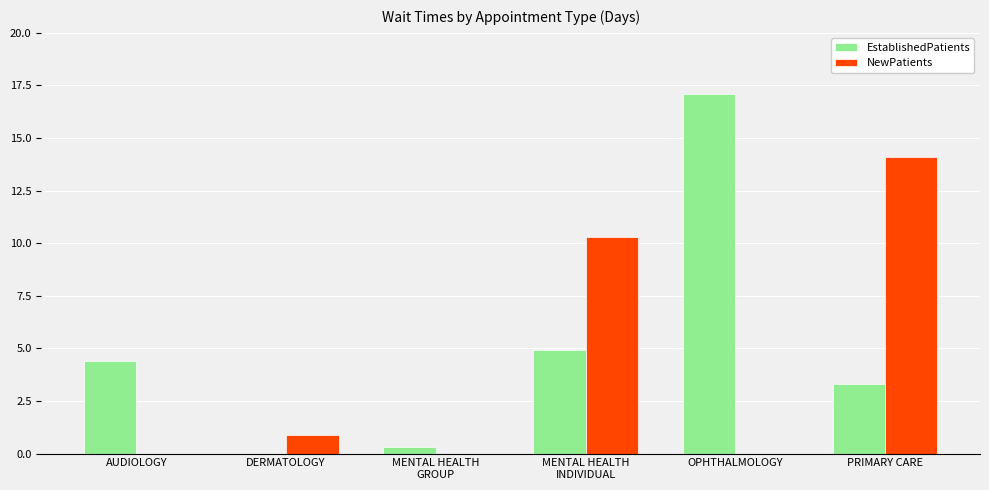

Reading right to left, what are all the values shown in this chart?

EstablishedPatients: 3.3	17.1	4.9	0.3	0.0	4.4
NewPatients: 14.1	0.0	10.3	0.0	0.9	0.0